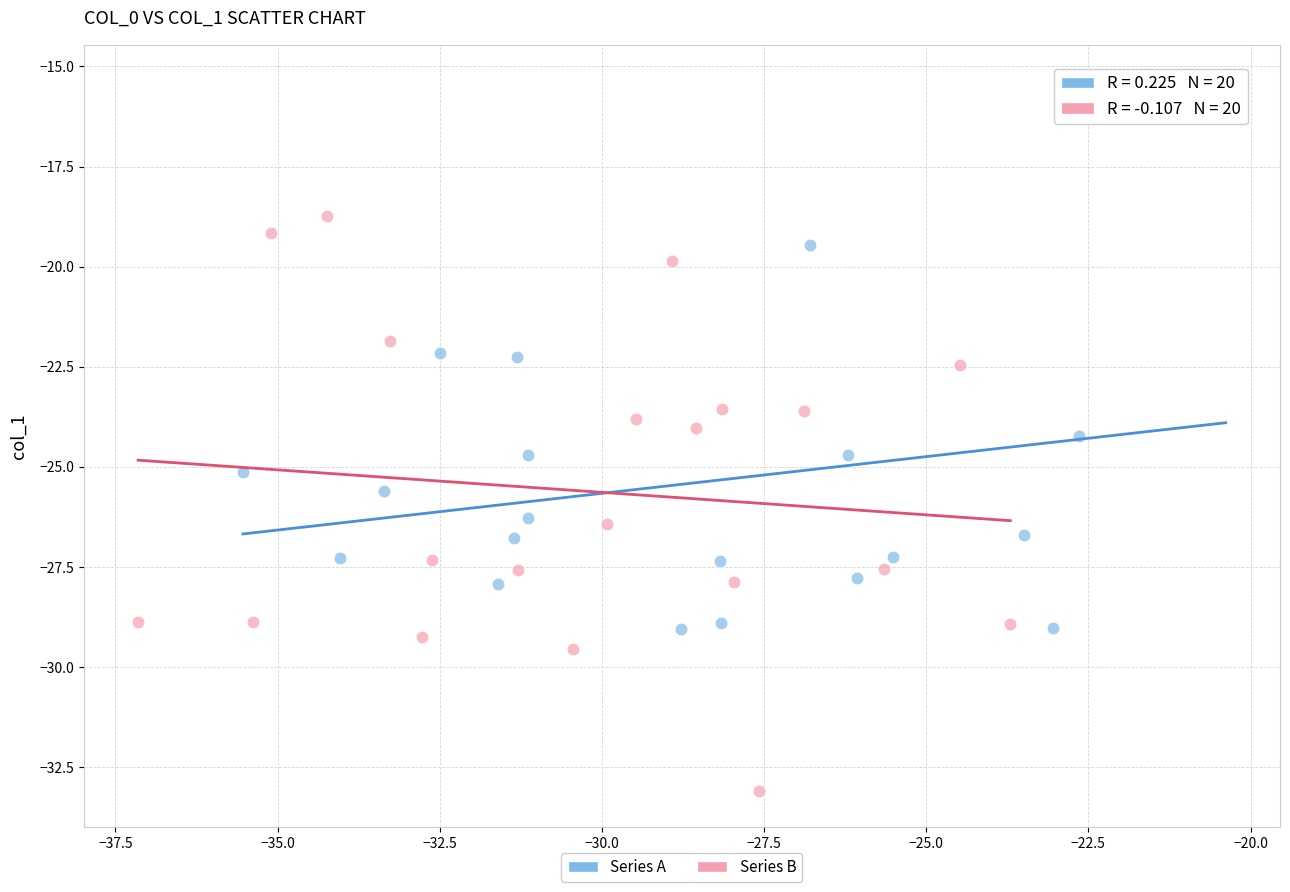

Which series reaches the maximum Y coordinate?

Series A